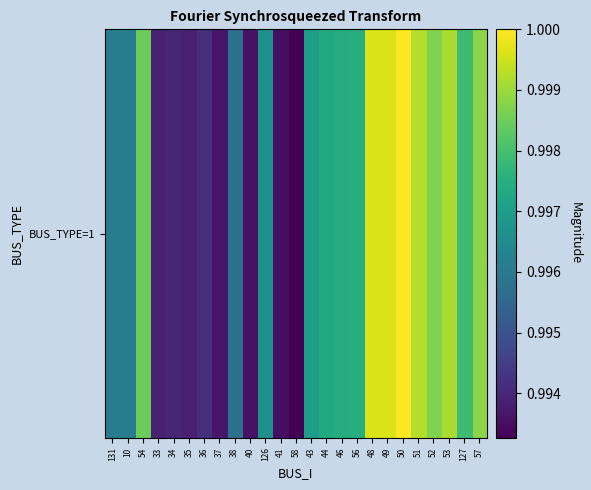

What is the greatest value displayed?

1.0